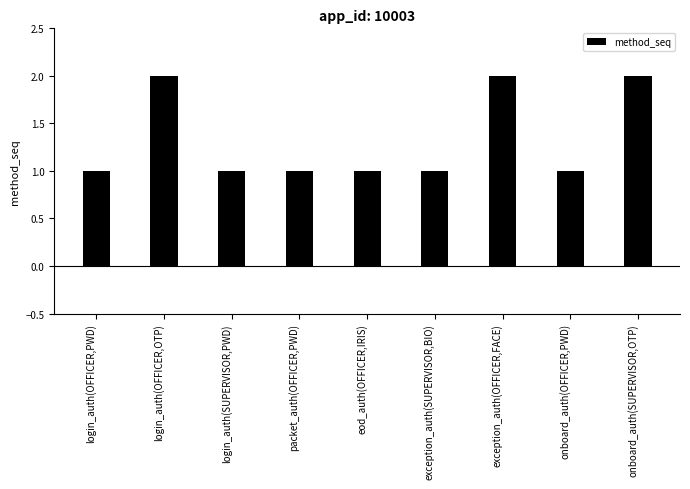

Reading left to right, list all the values displayed in this chart.

1	2	1	1	1	1	2	1	2